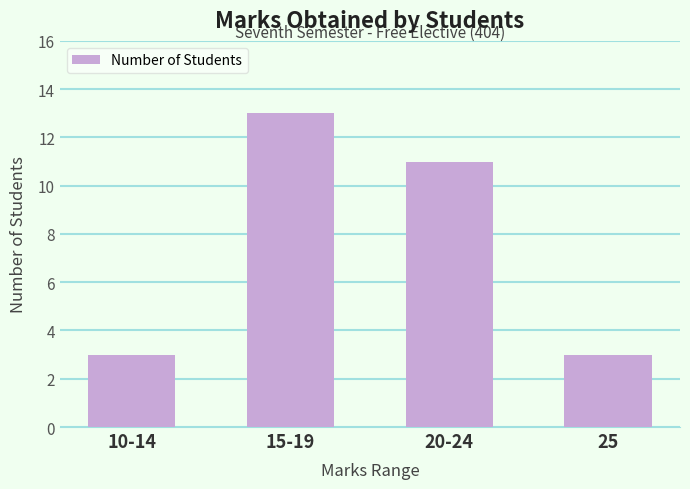

Which category has the highest value across all series?

15-19